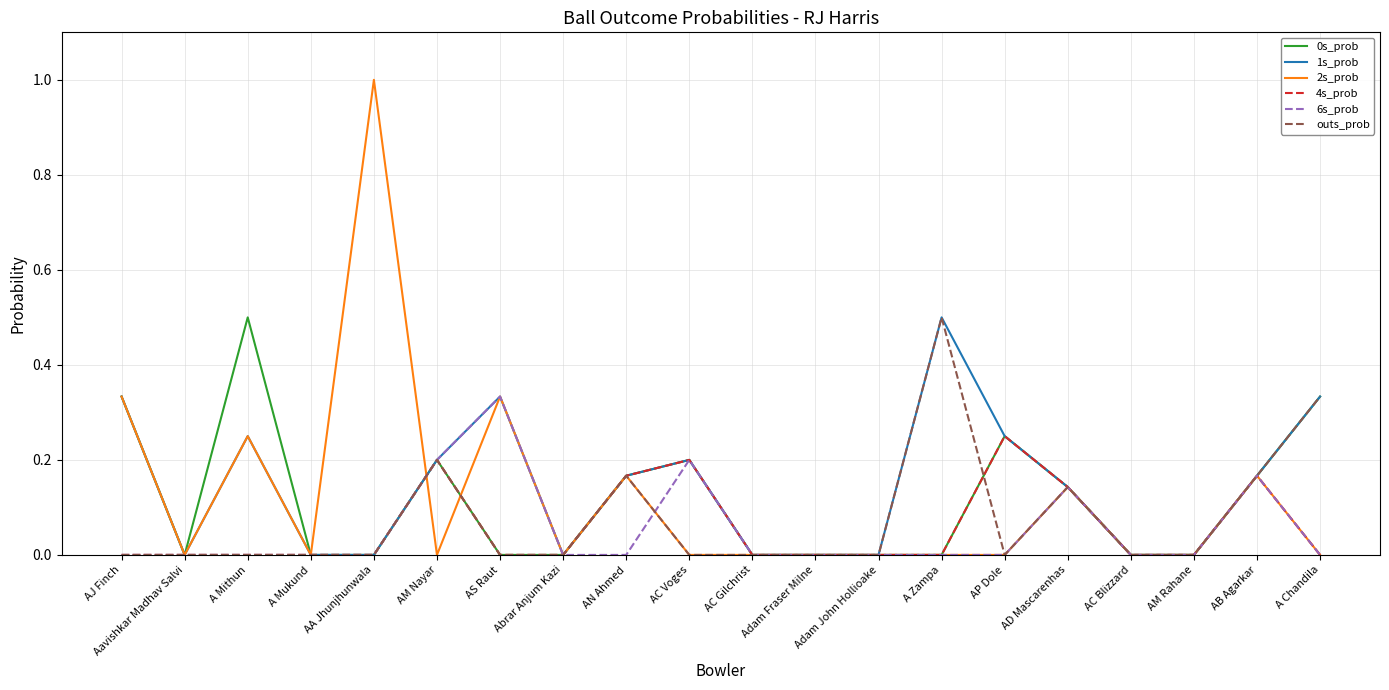

Is this an area chart (filled region under the line)?

No